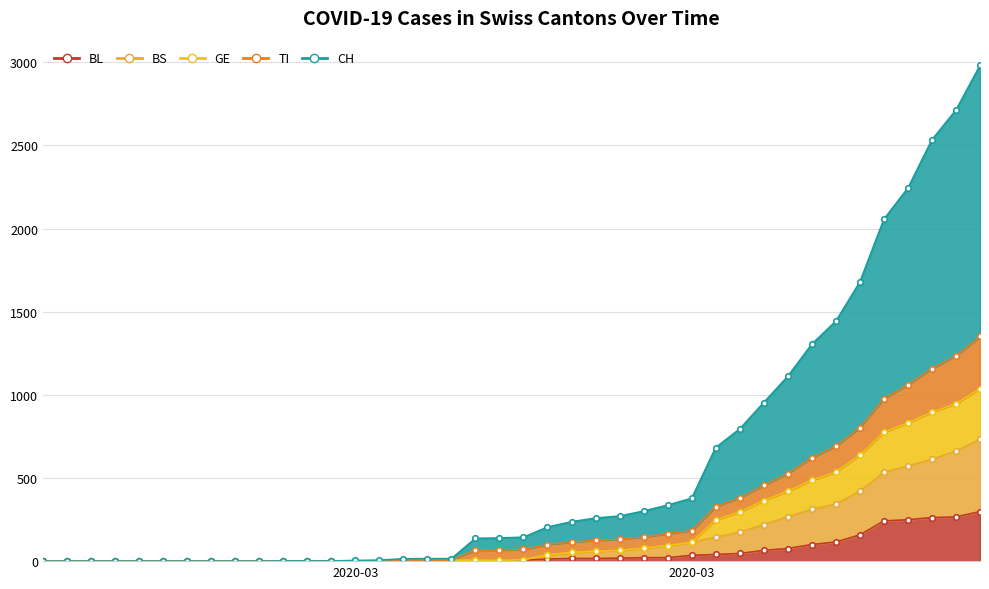

True or false: BS and CH intersect in this chart.

False